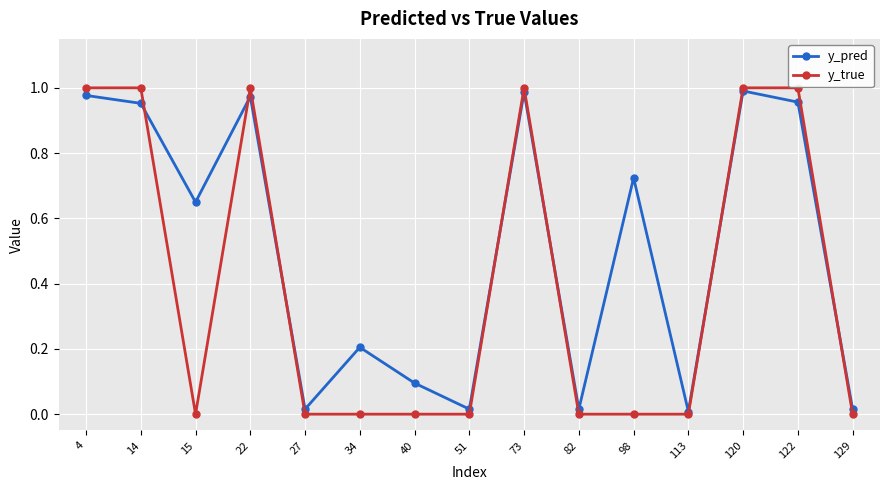

Where is the first local maximum for y_pred?

22